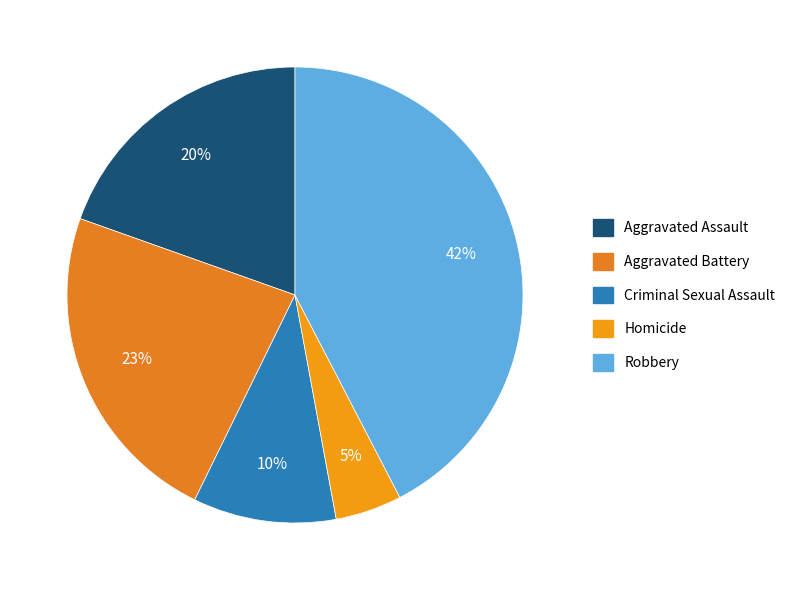

Which category has the smallest portion of the pie?

Homicide